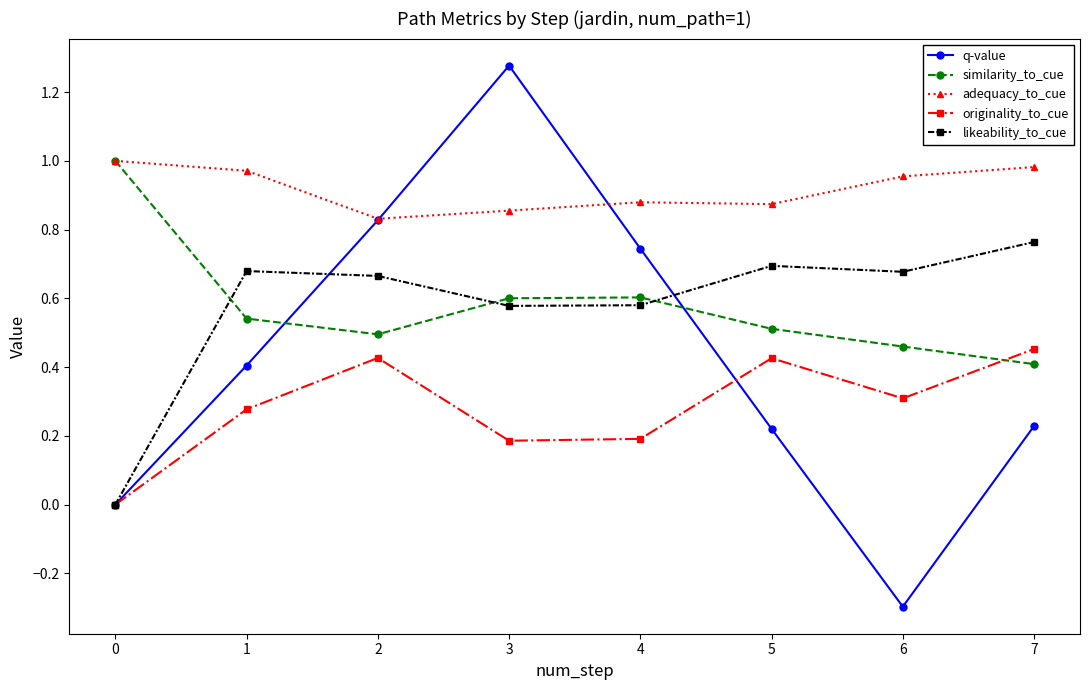

Which label corresponds to the largest value in the chart?

3